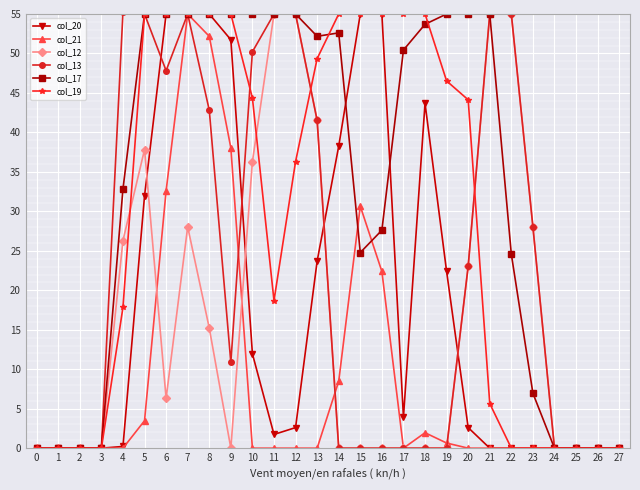

What is the maximum value for col_13?

55.2